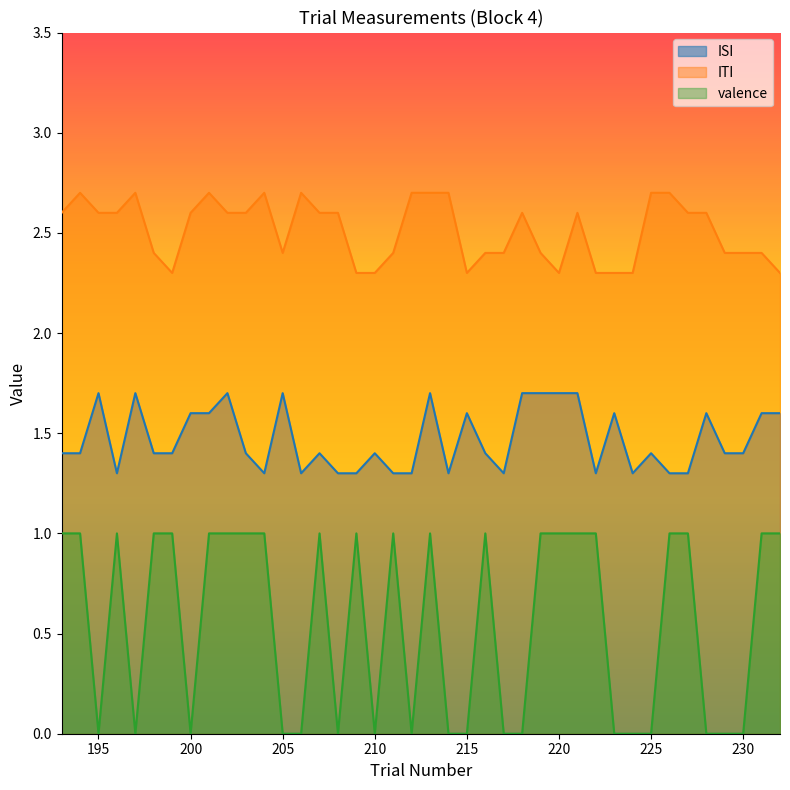

What is the difference between the second highest and second lowest values in the valence series?

1.0